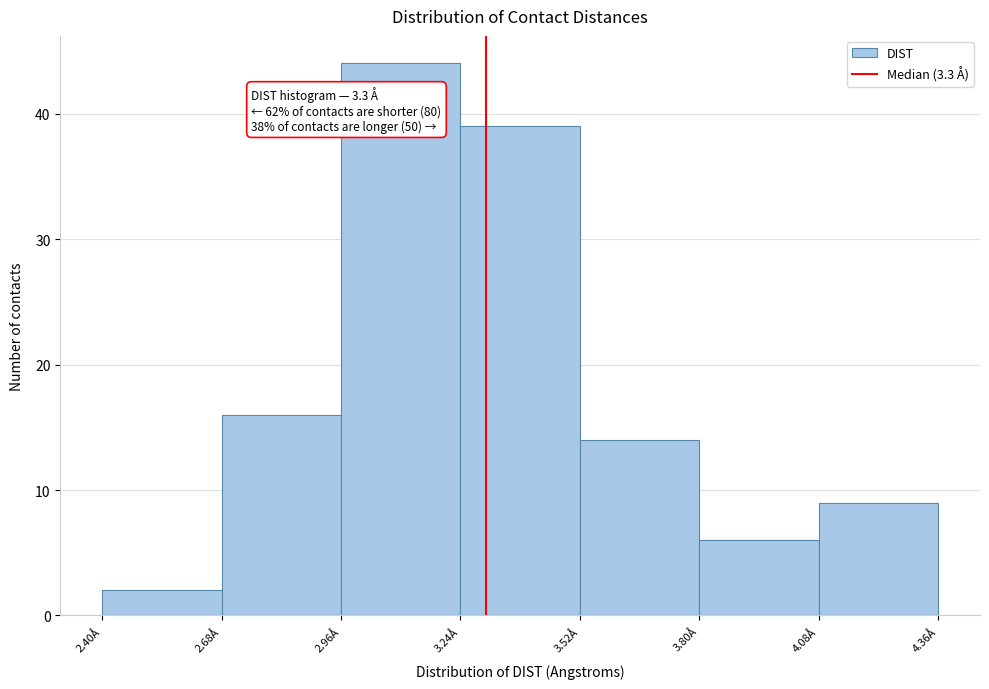

Which range on the x-axis has the tallest bar?

2.96 to 3.24